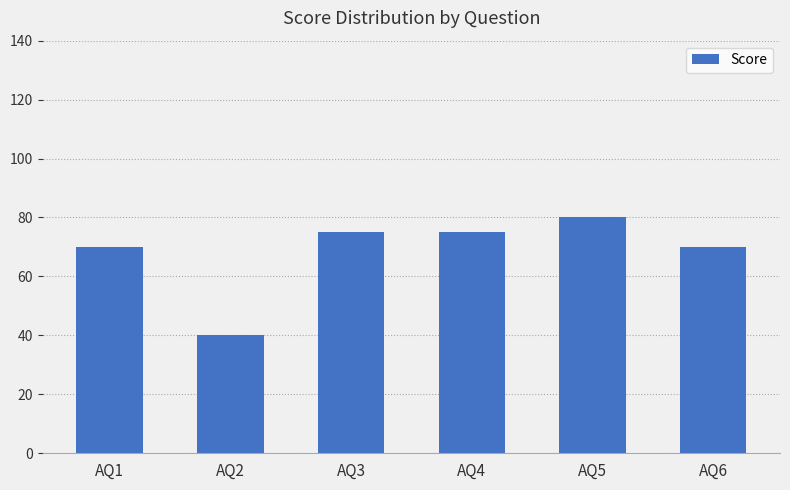

Which category has the highest value across all series?

AQ5